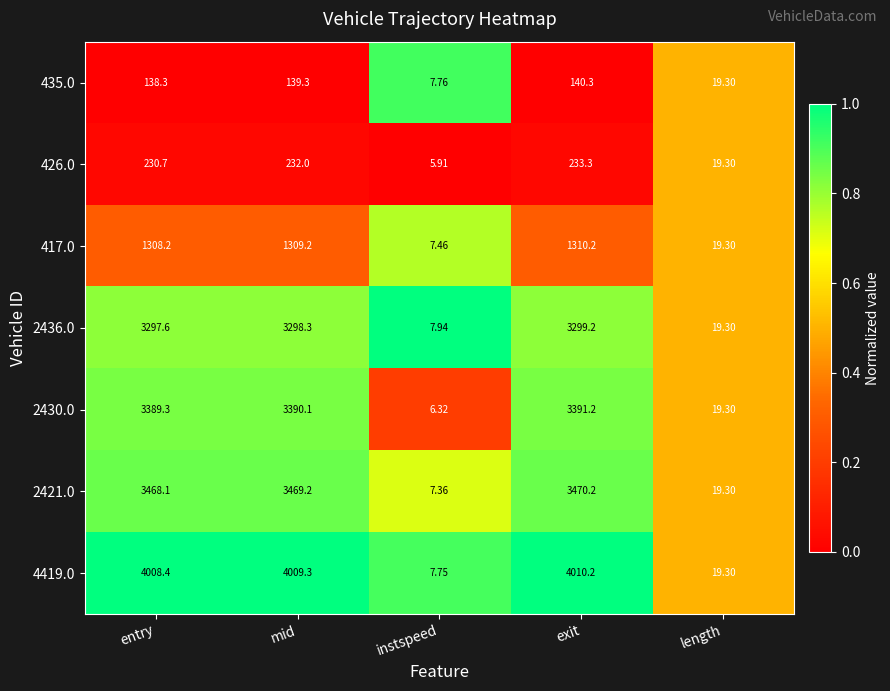

Which series has the widest spread of values?

4419.0